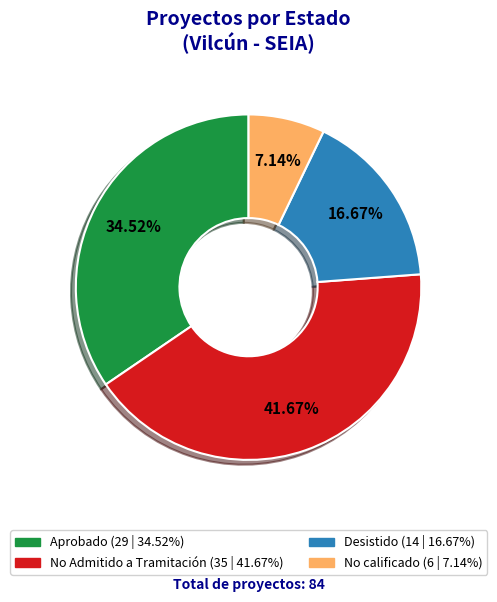

Is there any slice that represents more than half of the pie?

No